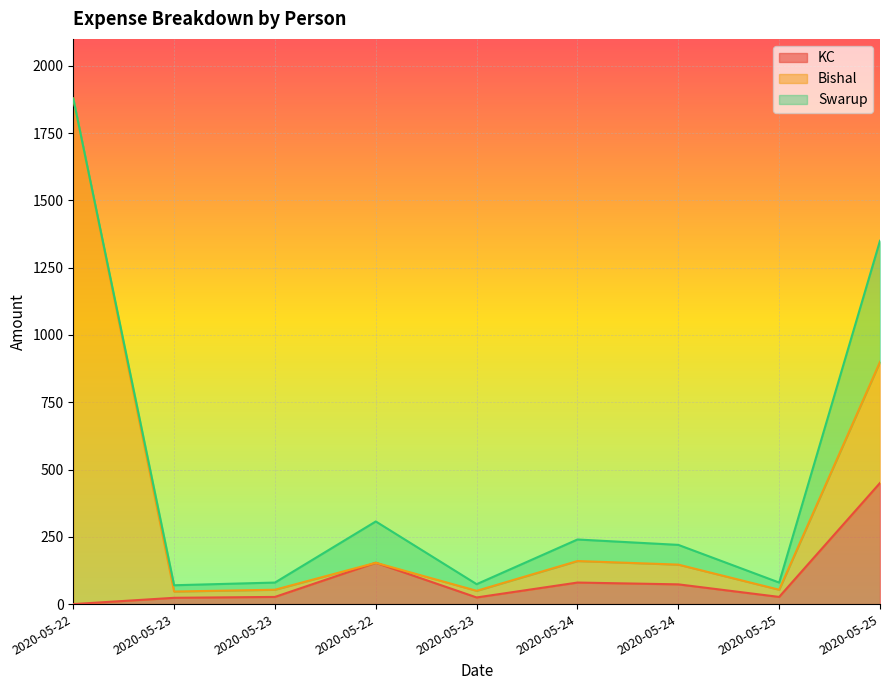

The KC series shows 73.3 at 2020-05-24. True or false?

True